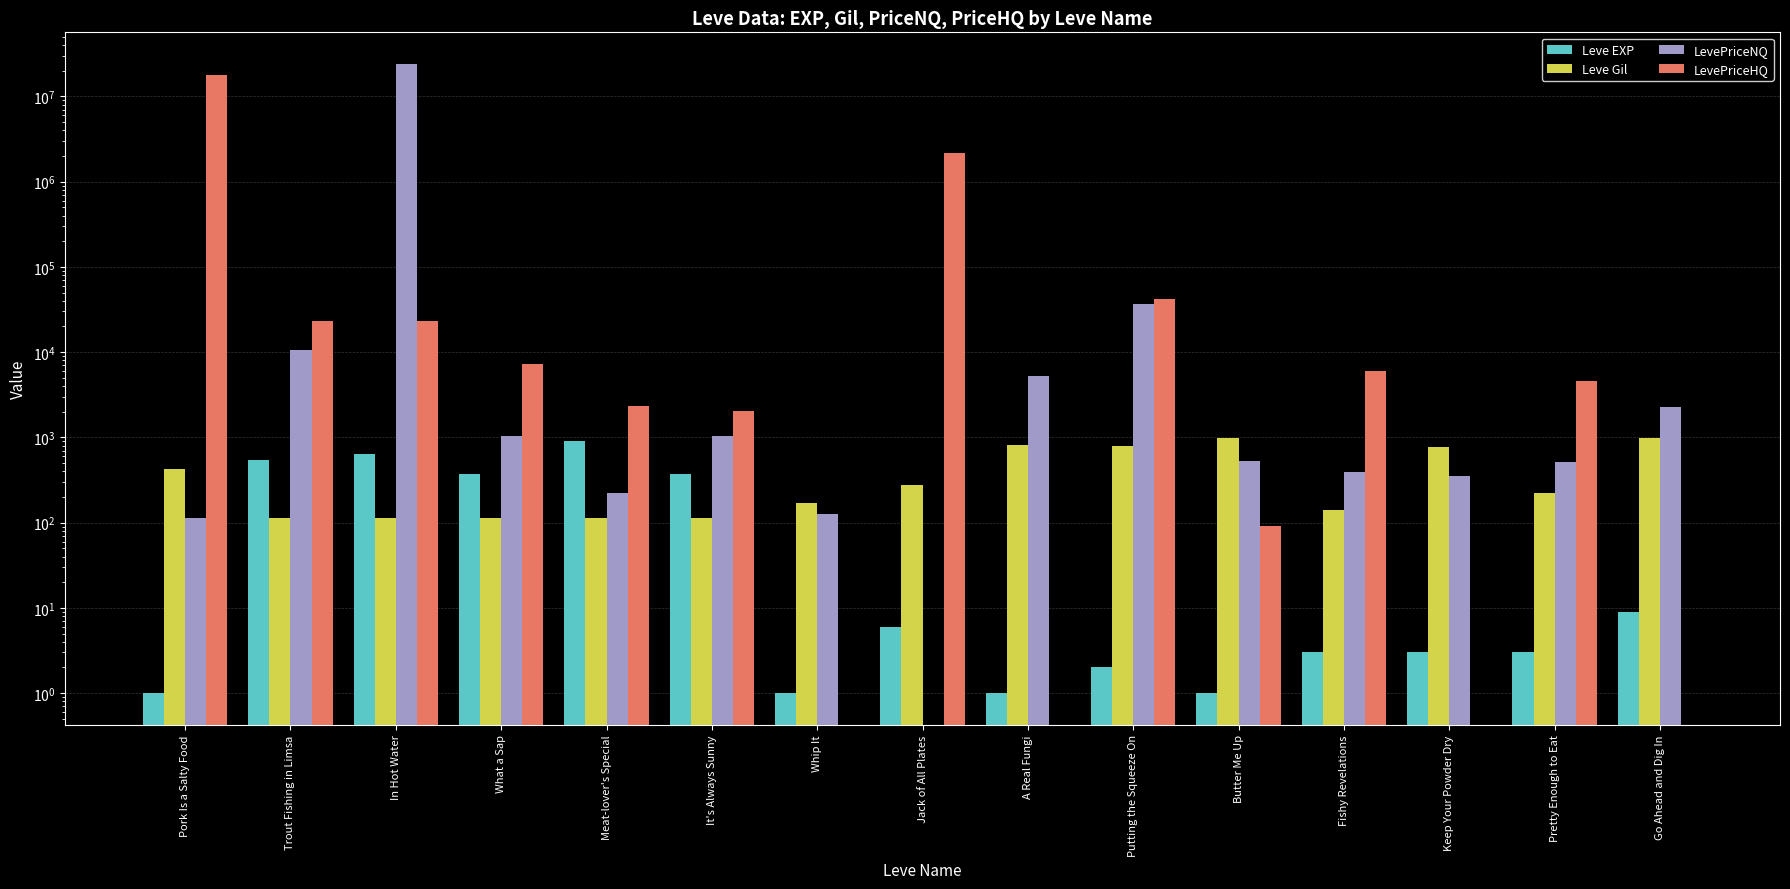

How many bars are there in each group?

4